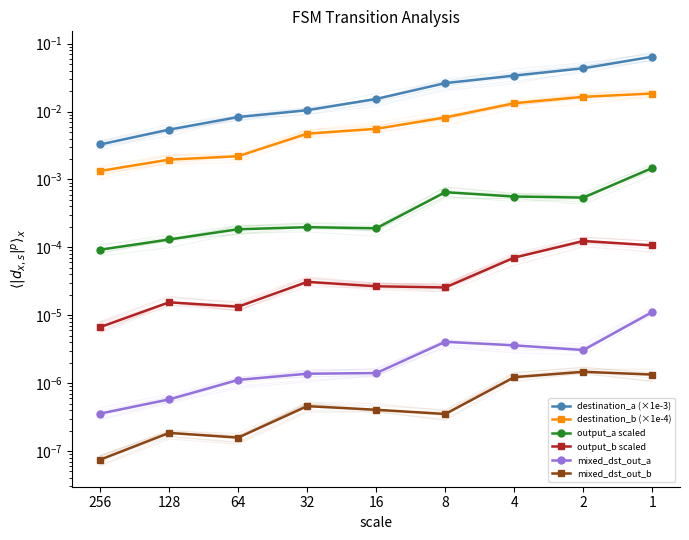

Reading left to right, list all the values displayed in this chart.

destination_a (×1e-3): 256=0.0	128=0.0	64=0.0	32=0.0	16=0.0	8=0.0	4=0.0	2=0.0	1=0.1
destination_b (×1e-4): 256=0.0	128=0.0	64=0.0	32=0.0	16=0.0	8=0.0	4=0.0	2=0.0	1=0.0
output_a scaled: 256=0.0	128=0.0	64=0.0	32=0.0	16=0.0	8=0.0	4=0.0	2=0.0	1=0.0
output_b scaled: 256=0.0	128=0.0	64=0.0	32=0.0	16=0.0	8=0.0	4=0.0	2=0.0	1=0.0
mixed_dst_out_a: 256=0.0	128=0.0	64=0.0	32=0.0	16=0.0	8=0.0	4=0.0	2=0.0	1=0.0
mixed_dst_out_b: 256=0.0	128=0.0	64=0.0	32=0.0	16=0.0	8=0.0	4=0.0	2=0.0	1=0.0